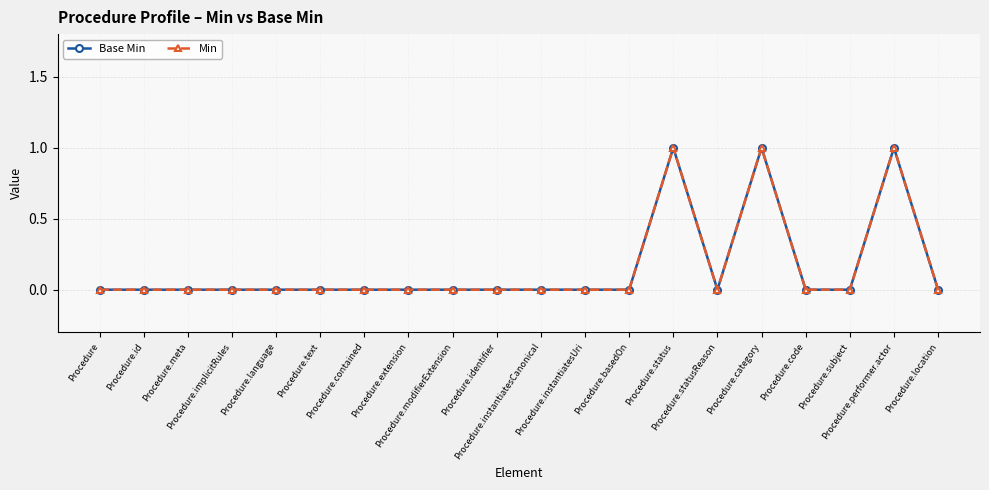

List the labels in order of Base Min value, smallest first.

Procedure, Procedure.id, Procedure.meta, Procedure.implicitRules, Procedure.language, Procedure.text, Procedure.contained, Procedure.extension, Procedure.modifierExtension, Procedure.identifier, Procedure.instantiatesCanonical, Procedure.instantiatesUri, Procedure.basedOn, Procedure.statusReason, Procedure.code, Procedure.subject, Procedure.location, Procedure.status, Procedure.category, Procedure.performer.actor